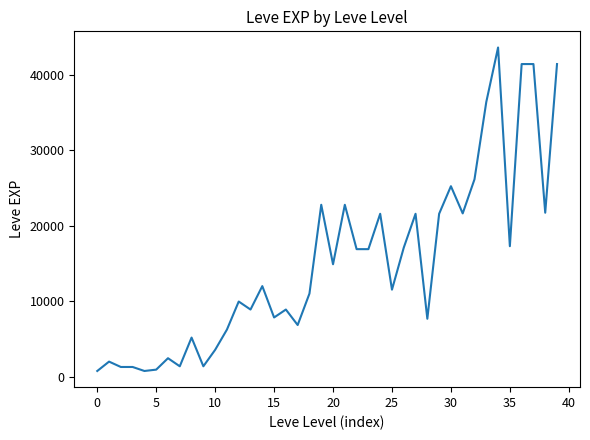

What is the difference between the maximum and minimum values?

42800